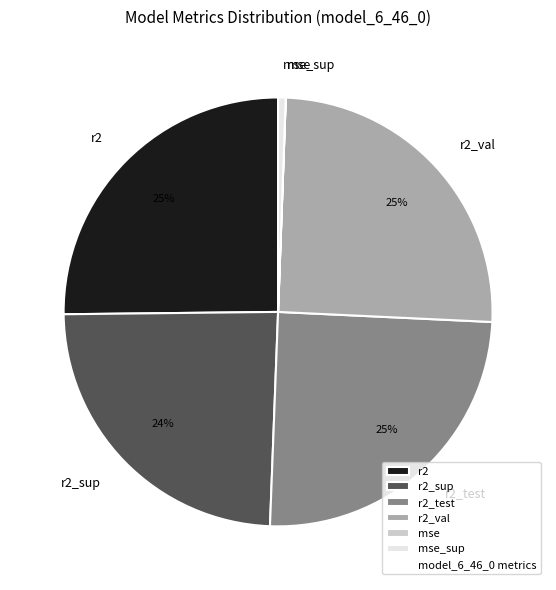

To the nearest percent, what is the average slice percentage?

17%